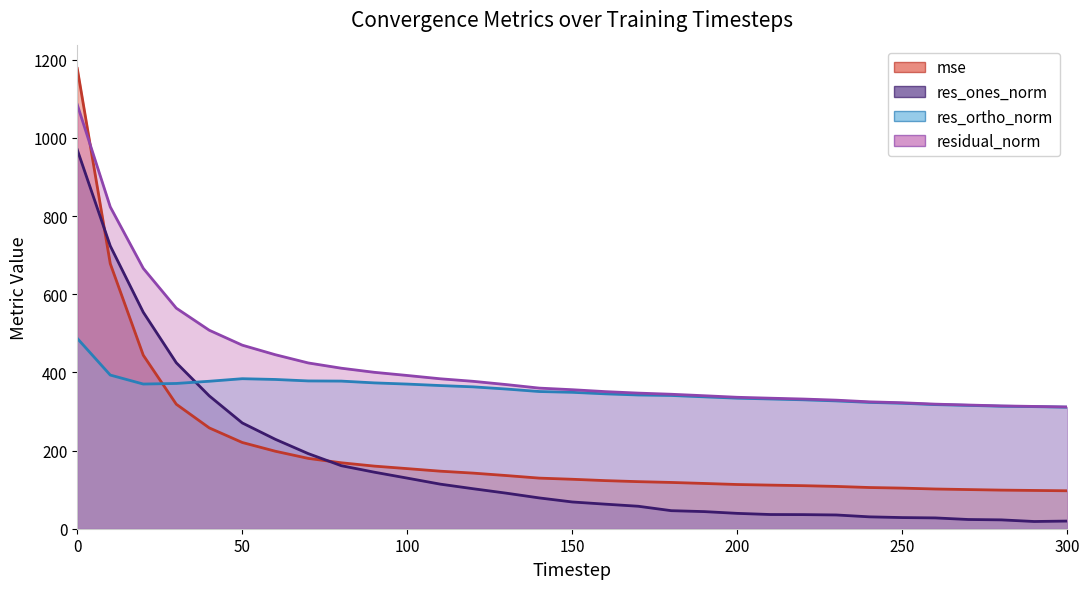

Where is the first local minimum for res_ortho_norm?

20